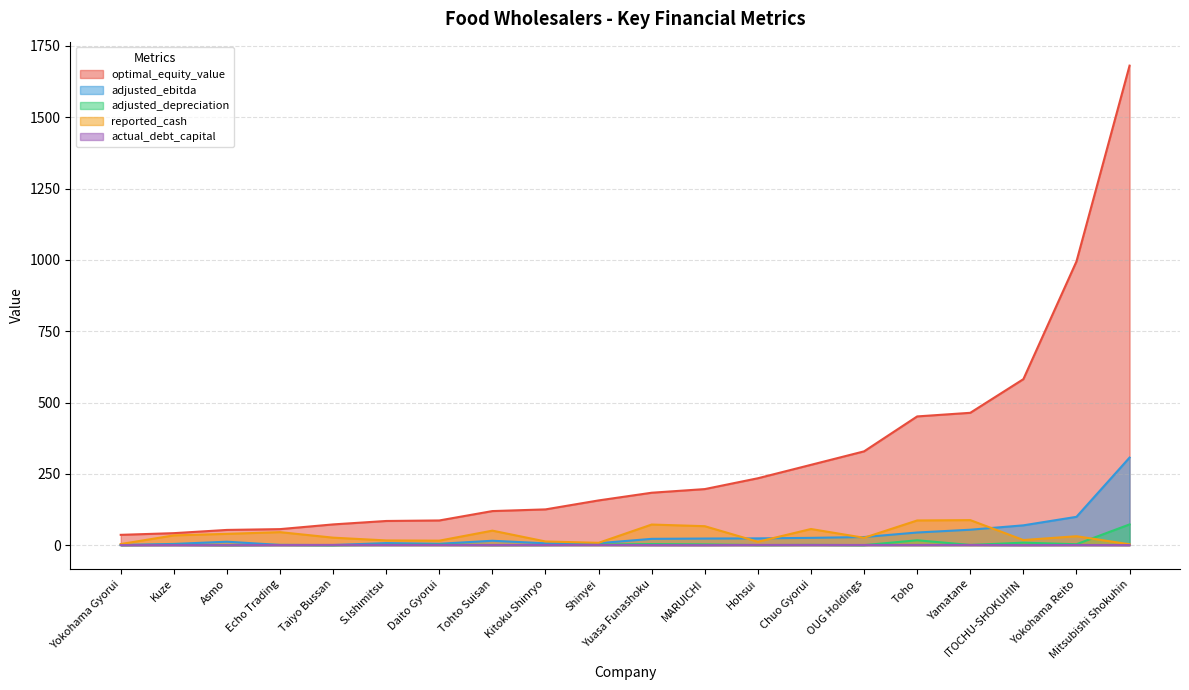

What is the sum of all adjusted_depreciation values?

119.5